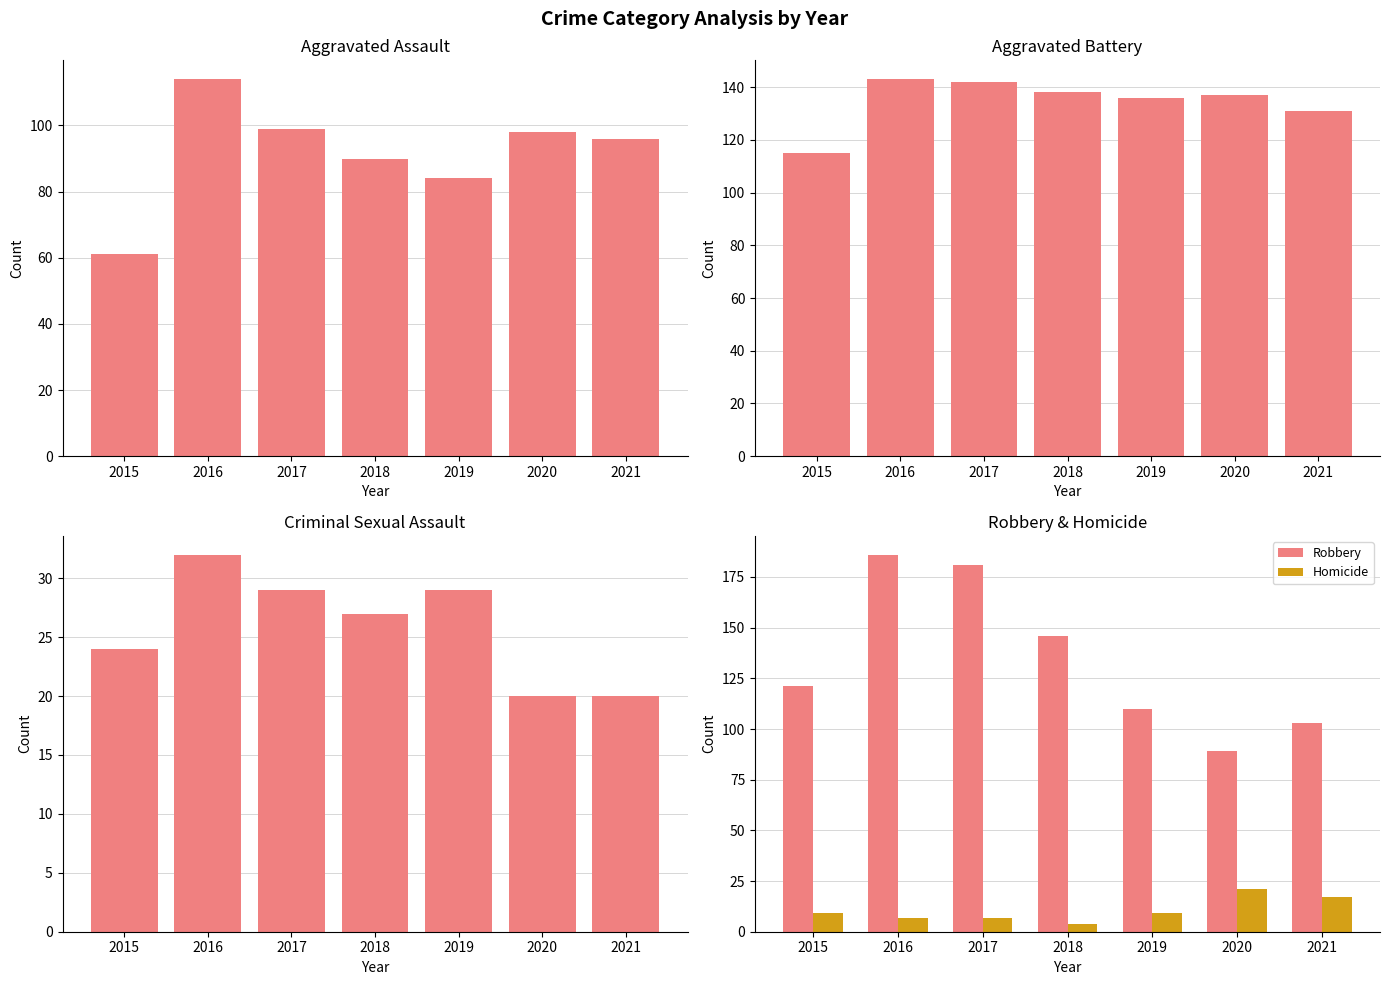

What is the lowest value of the Criminal Sexual Assault series?

20